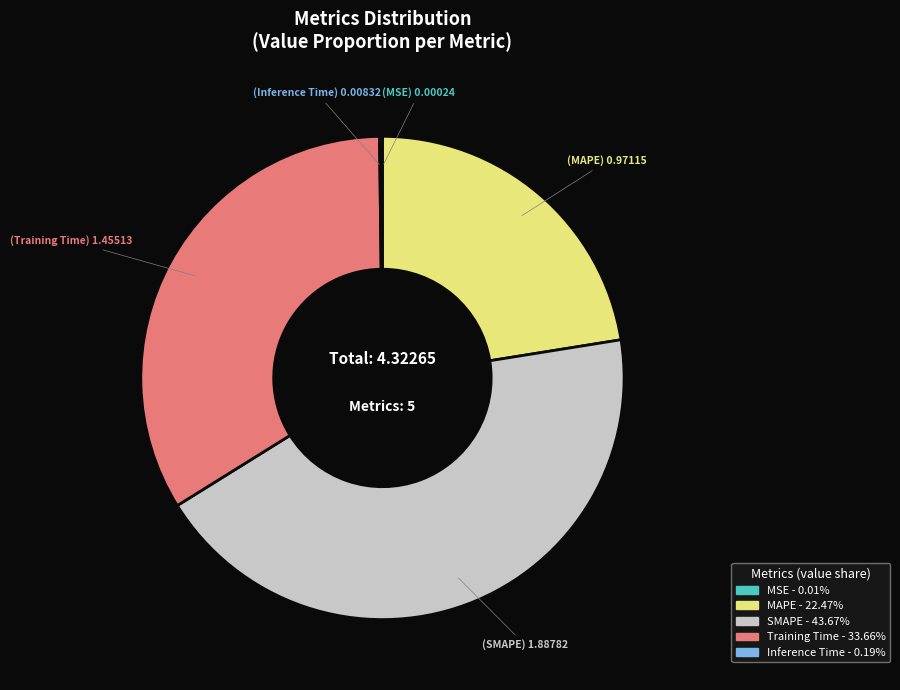

Does MAPE account for over 50% of the chart?

No